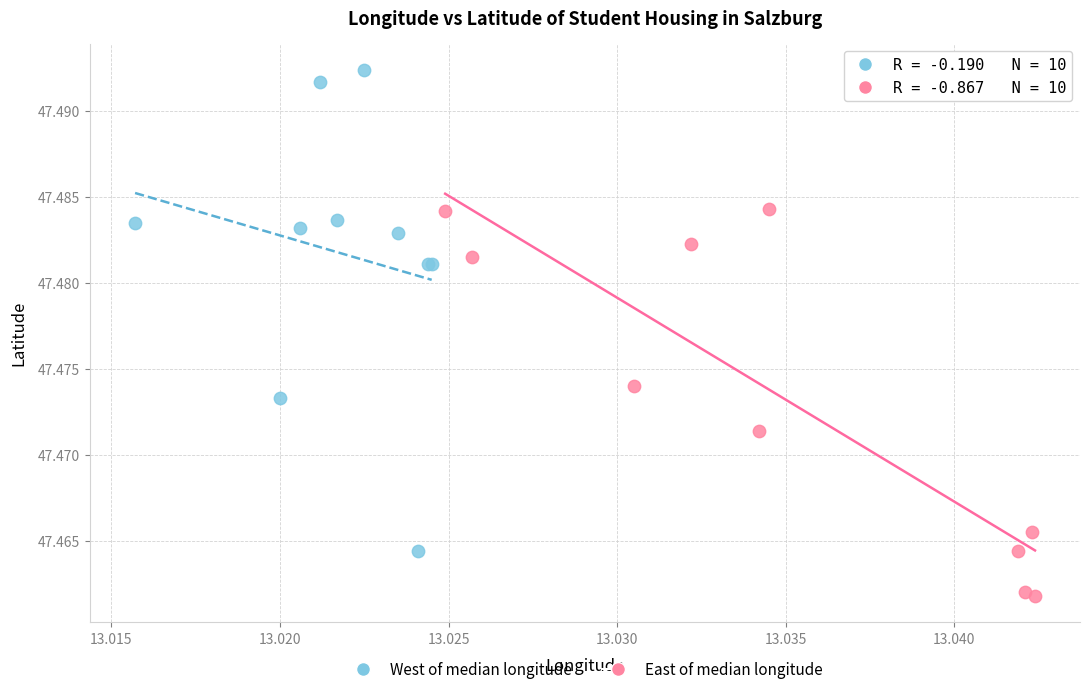

Which series reaches the maximum Y coordinate?

West of median longitude